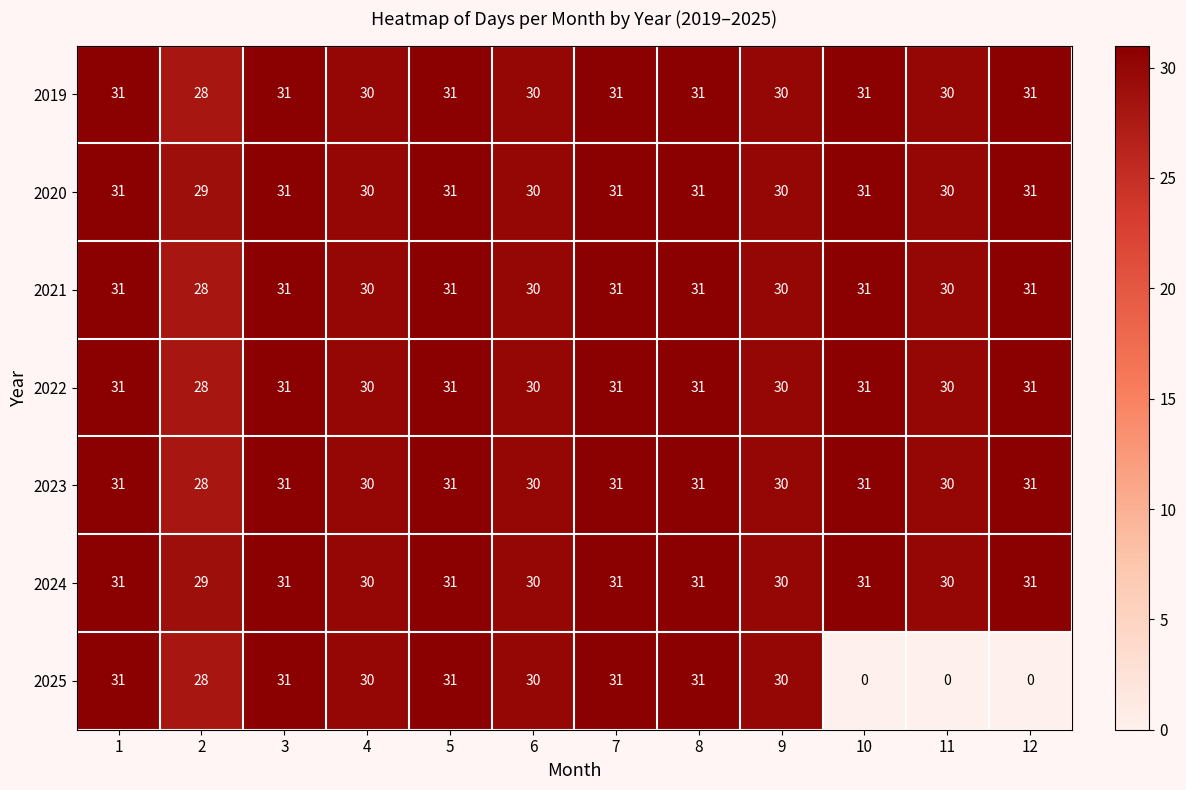

The value of 2024 at 11 is 30. True or false?

True